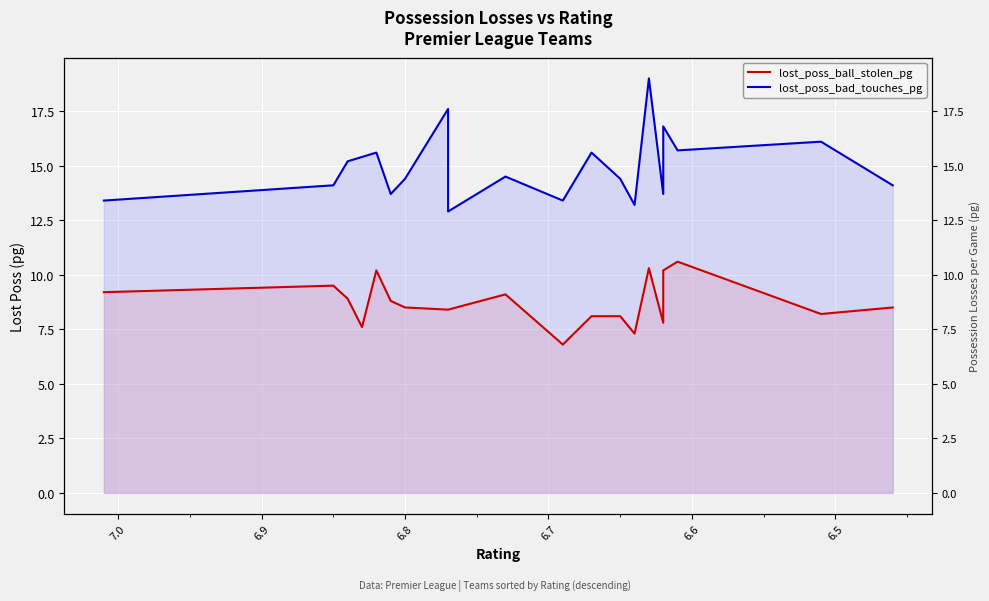

How many interior local peaks does the lost_poss_bad_touches_pg series have?

7